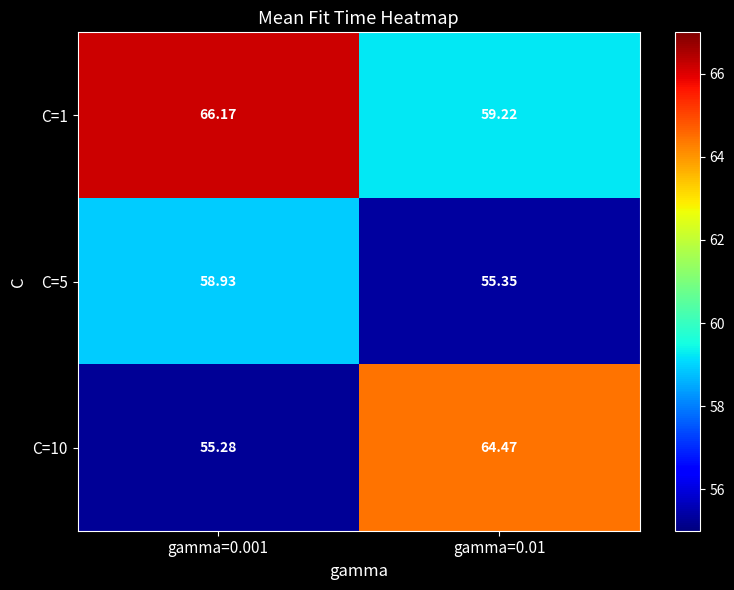

Is the value of C=5 at gamma=0.01 greater than the value of C=1 at gamma=0.001?

No